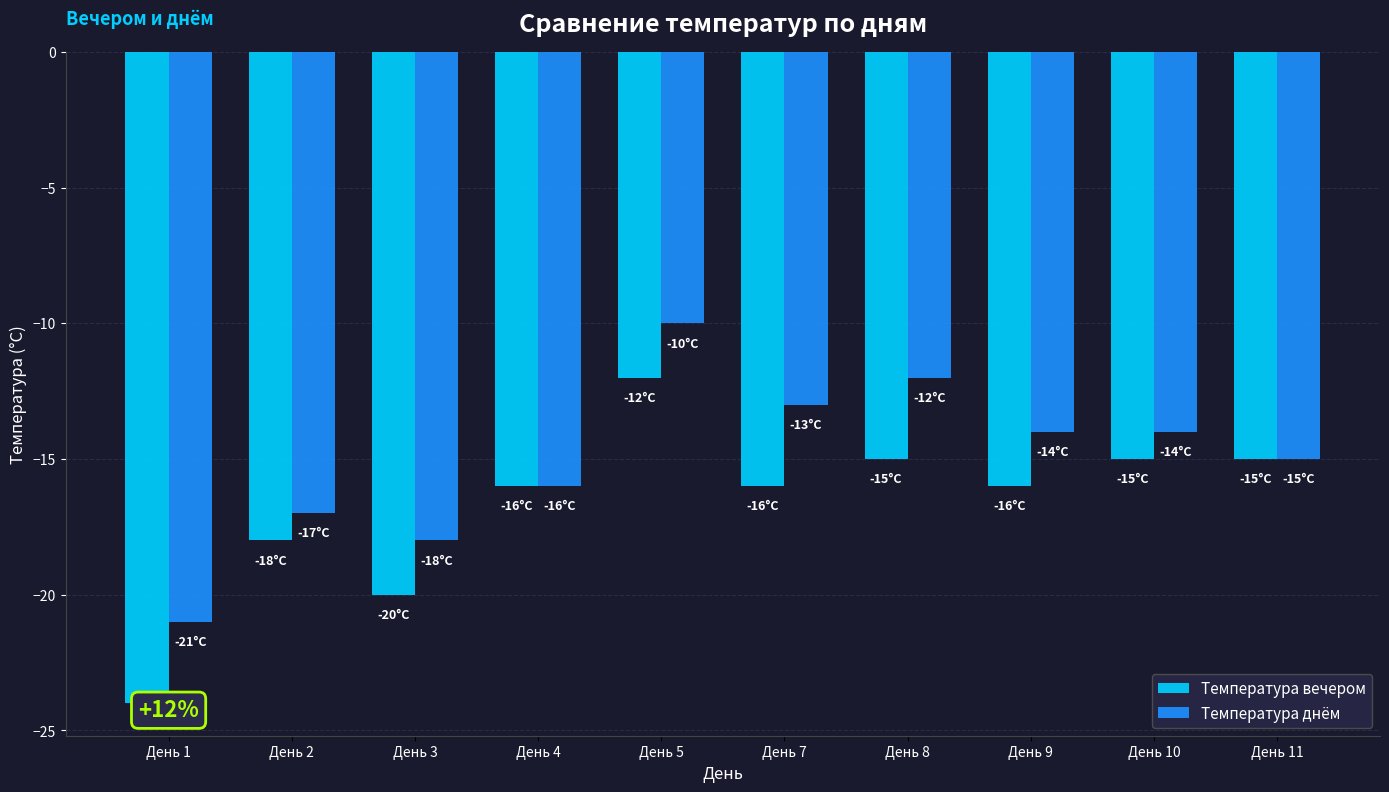

At which category is the sum across all series the highest?

День 5